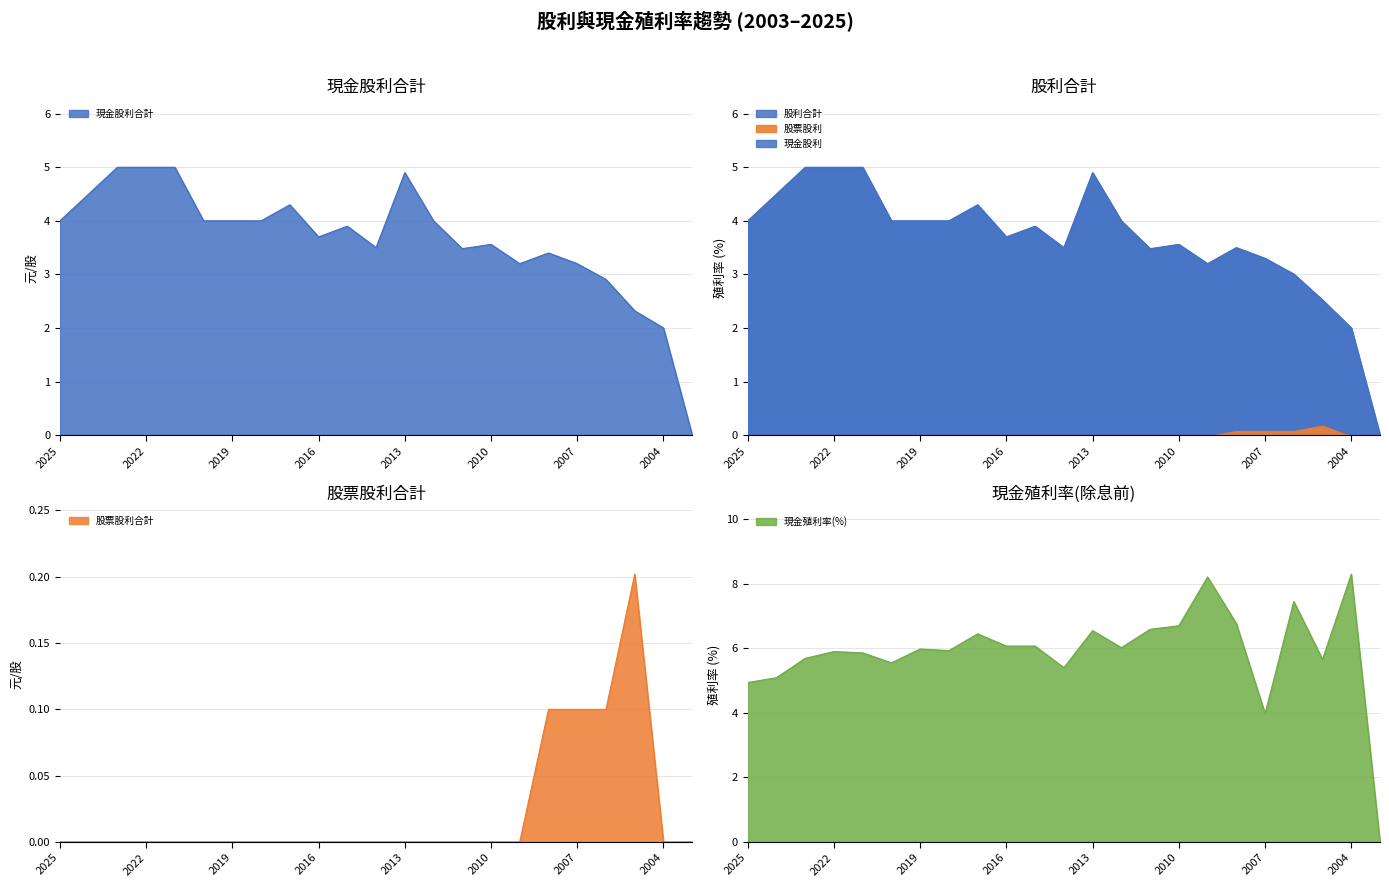

True or false: 現金殖利率(除息前) has more than 0 interior local peaks.

True